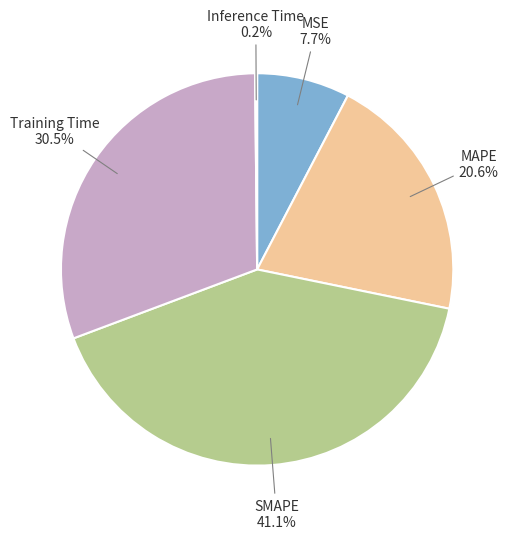

Does MAPE represent more than half of the total?

No